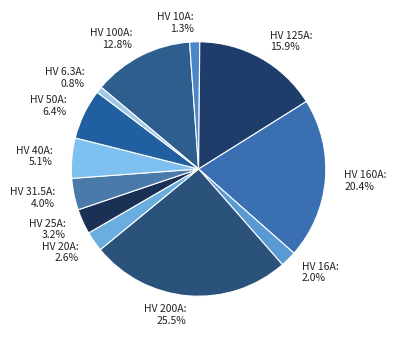

Does any single category account for the majority?

No